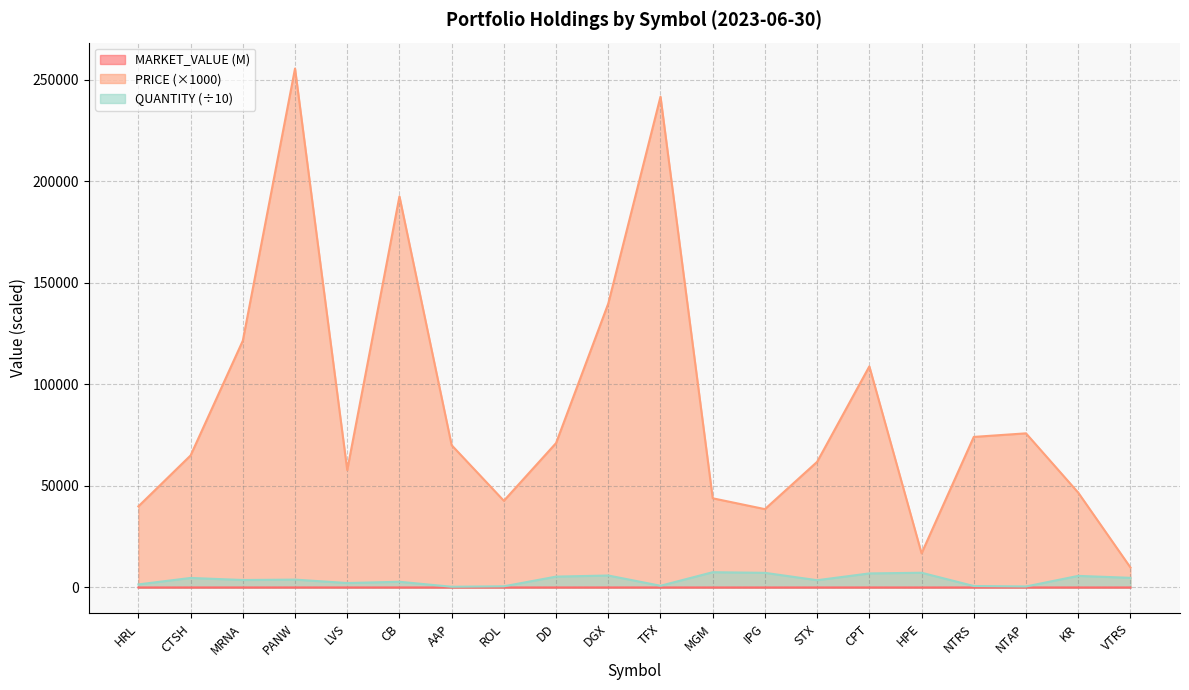

What is the sum of the PRICE values at NTAP and NTRS?

150040.0